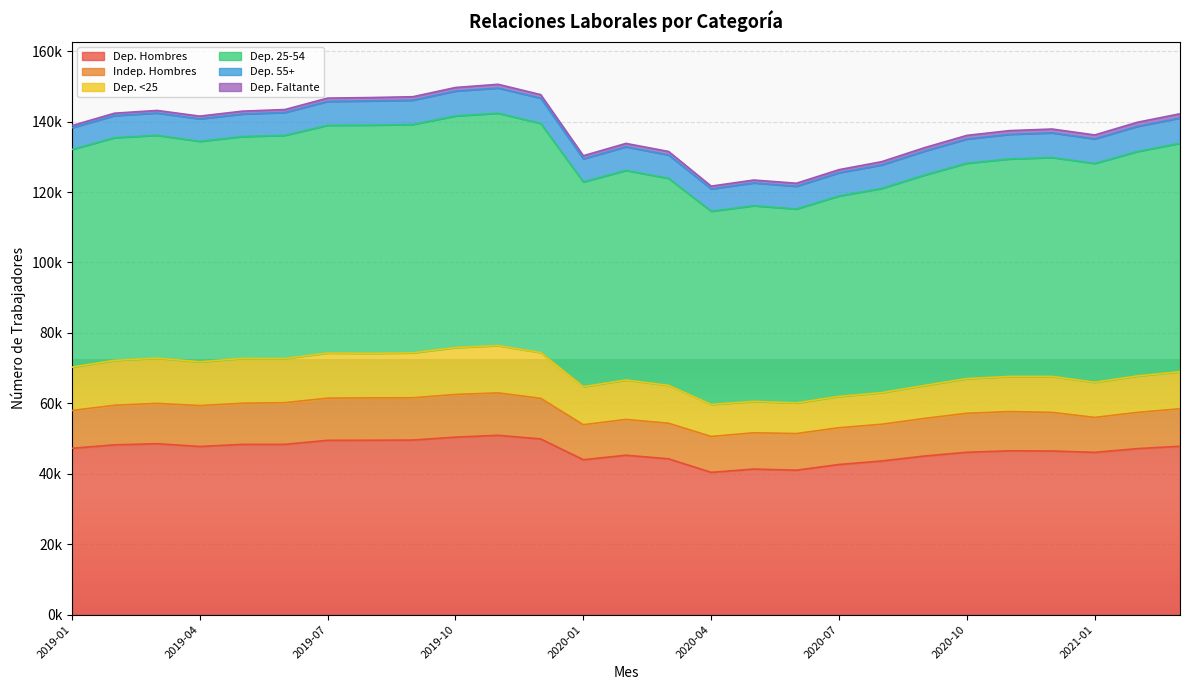

What is the label of the 21st point from the right?

2019-07